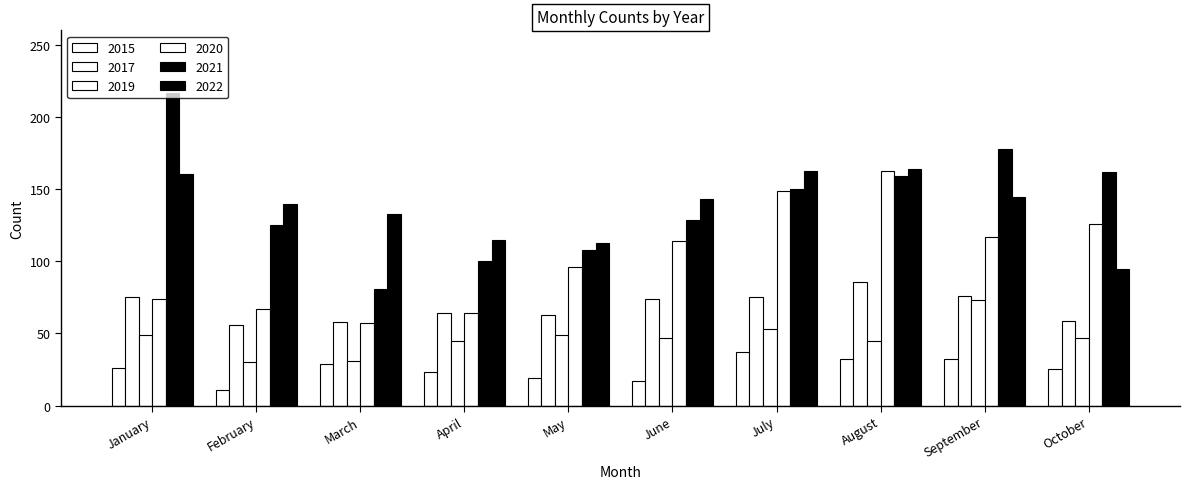

Reading left to right, transcribe all the data shown in this chart.

2015: January=26	February=11	March=29	April=23	May=19	June=17	July=37	August=32	September=32	October=25
2017: January=75	February=56	March=58	April=64	May=63	June=74	July=75	August=86	September=76	October=59
2019: January=49	February=30	March=31	April=45	May=49	June=47	July=53	August=45	September=73	October=47
2020: January=74	February=67	March=57	April=64	May=96	June=114	July=149	August=163	September=117	October=126
2021: January=217	February=125	March=81	April=100	May=108	June=129	July=150	August=159	September=178	October=162
2022: January=161	February=140	March=133	April=115	May=113	June=143	July=163	August=164	September=145	October=95